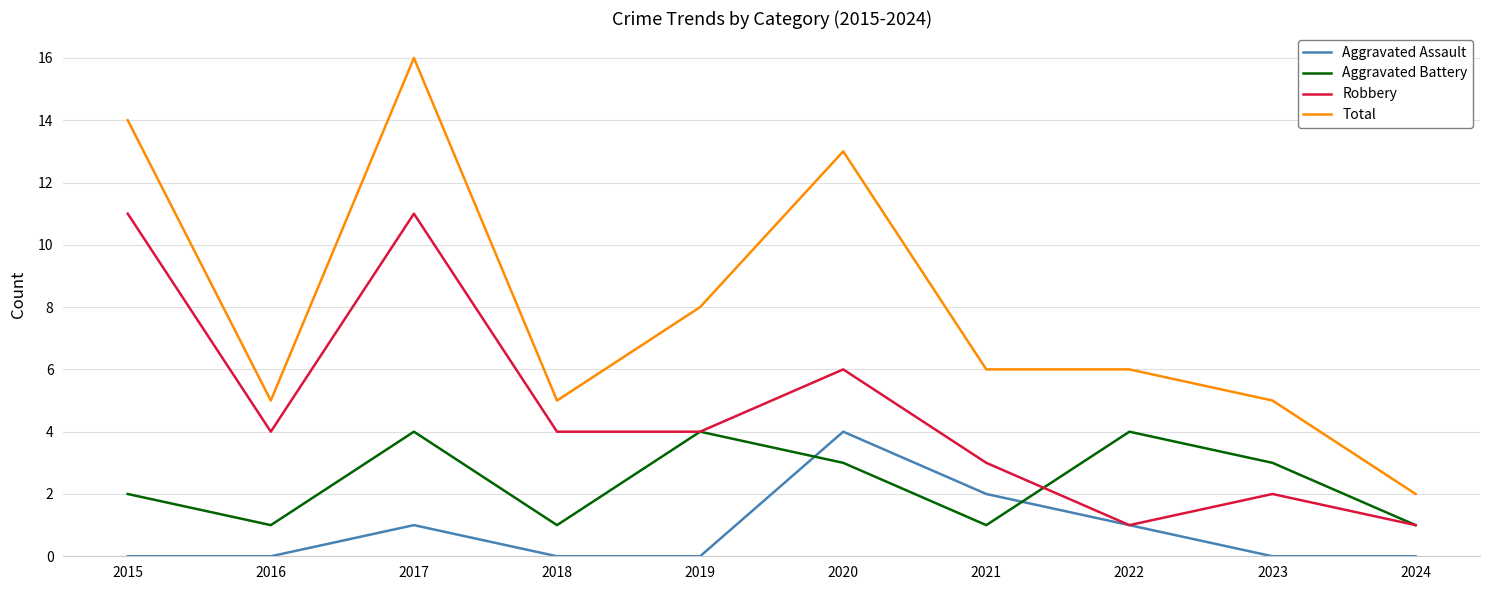

At 2020, list the series in order from largest to smallest.

Total, Robbery, Aggravated Assault, Aggravated Battery